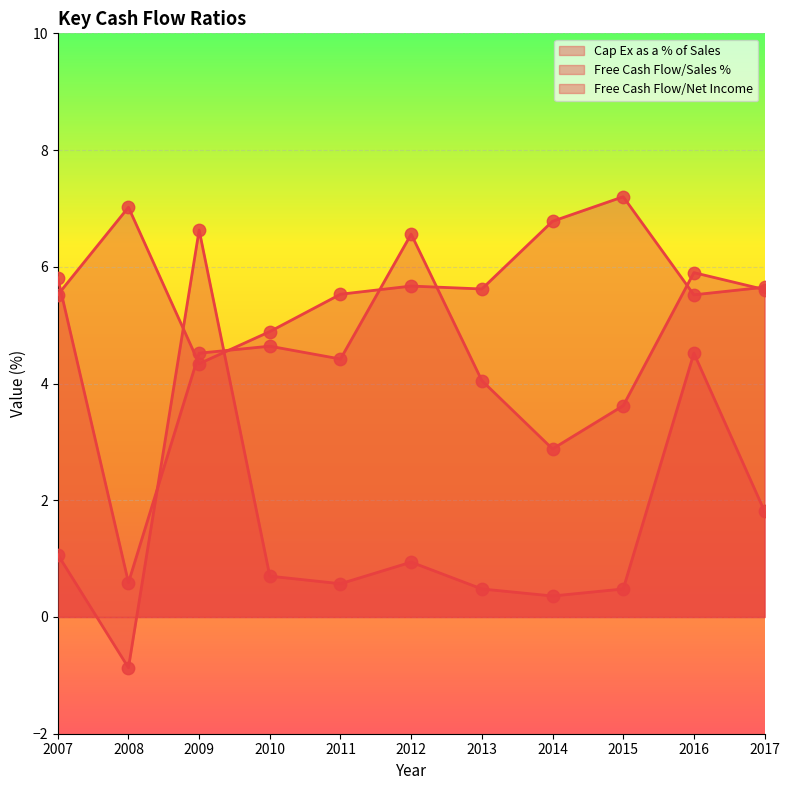

Which series contains the highest Y value?

Cap Ex as a % of Sales